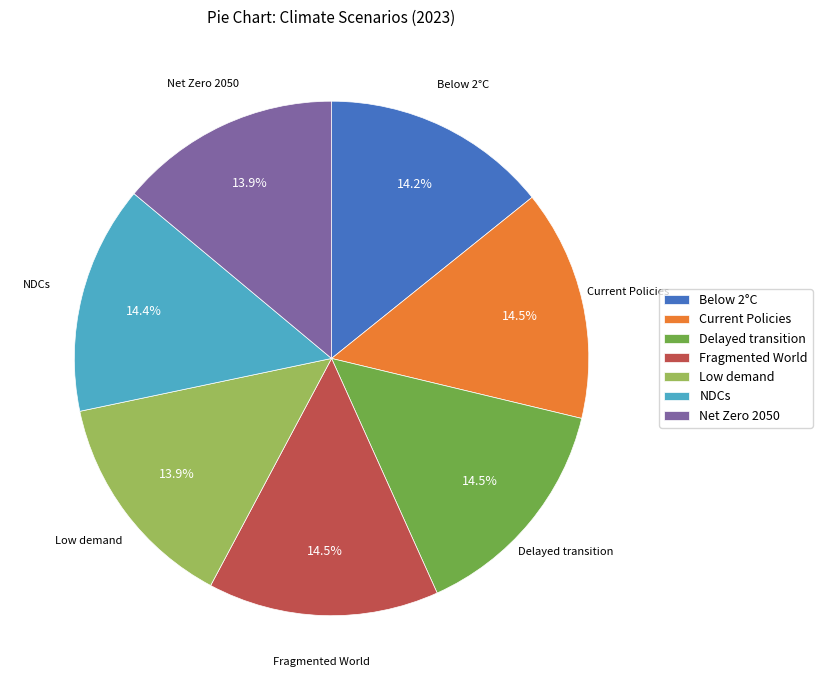

Combined, do NDCs and Low demand account for over 50%?

No